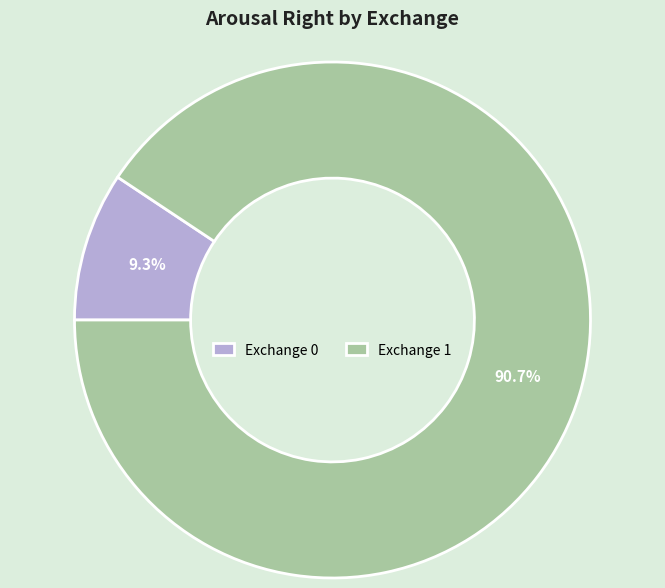

What is the largest slice in the pie chart?

Exchange 1